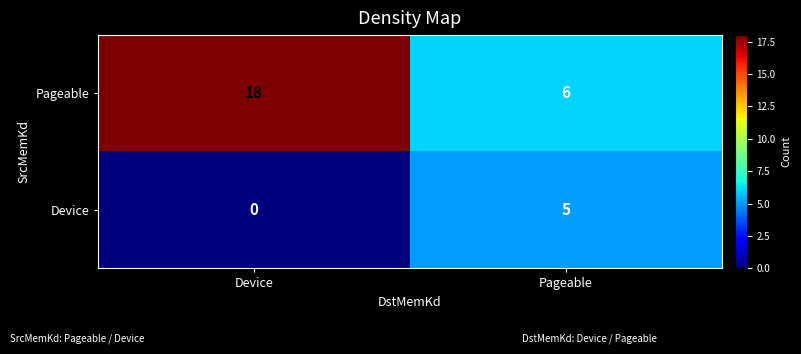

Where is Device nearest to the value 2?

Device